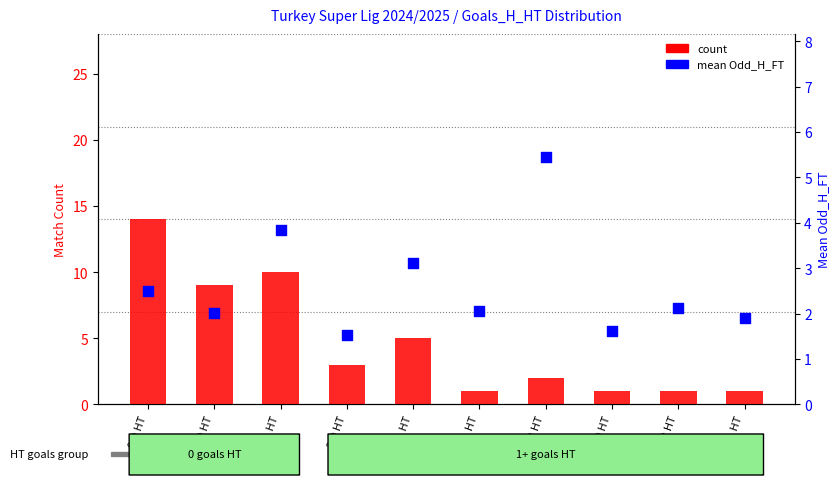

At how many categories does at least one series exceed 8?

3